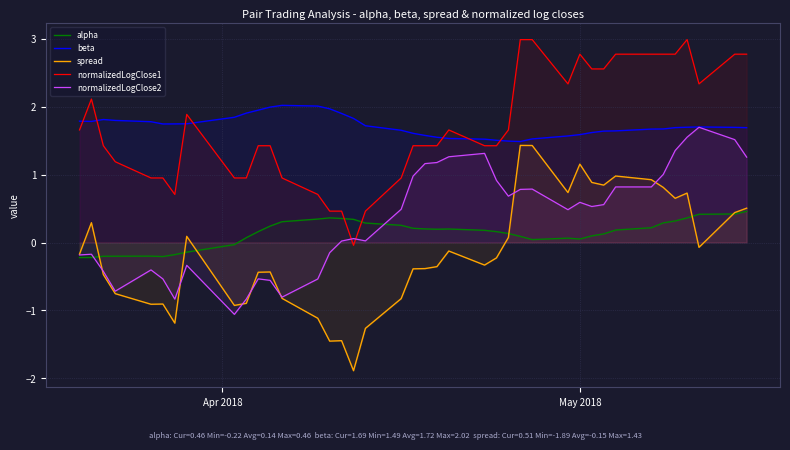

True or false: normalizedLogClose1 has more than 2 points higher than both neighbors.

True